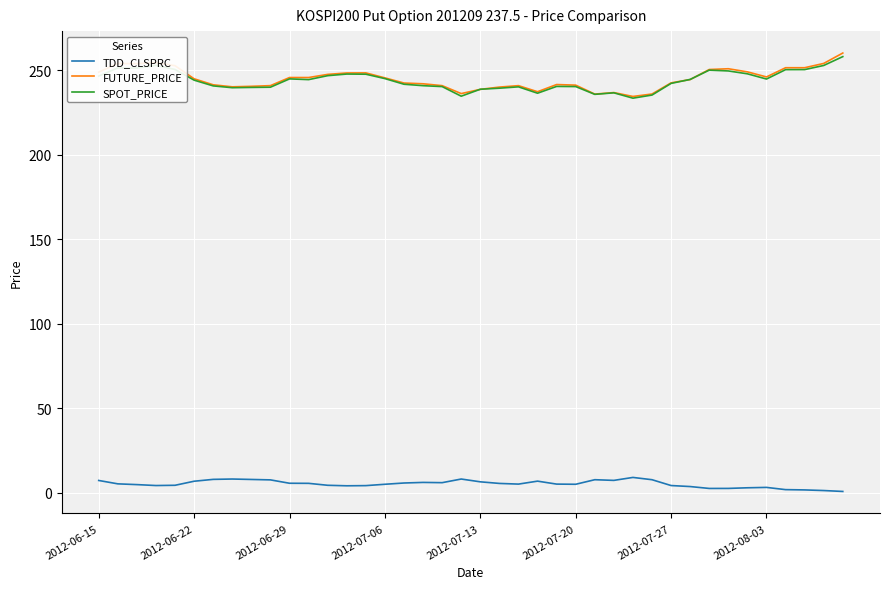

What is the maximum value shown in the chart?

260.2